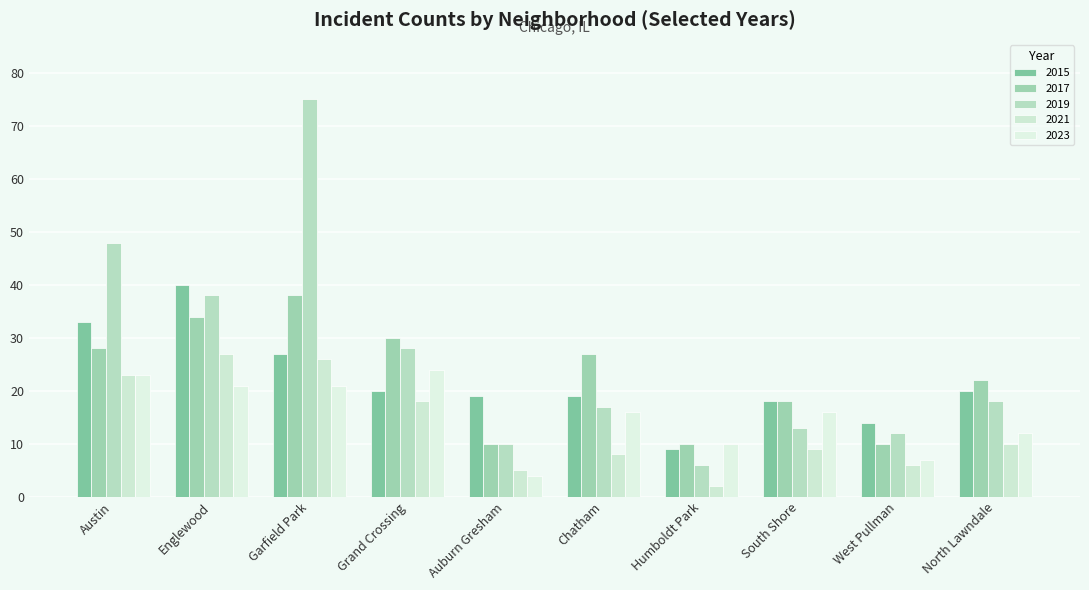

What is the difference between the highest and lowest values at Englewood?

19